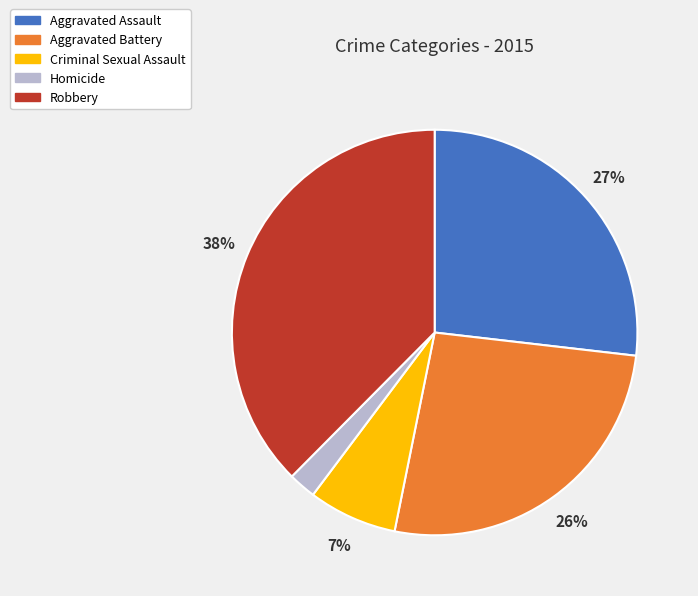

To the nearest percent, what is the difference between the Aggravated Battery and Criminal Sexual Assault slice percentages?

19%